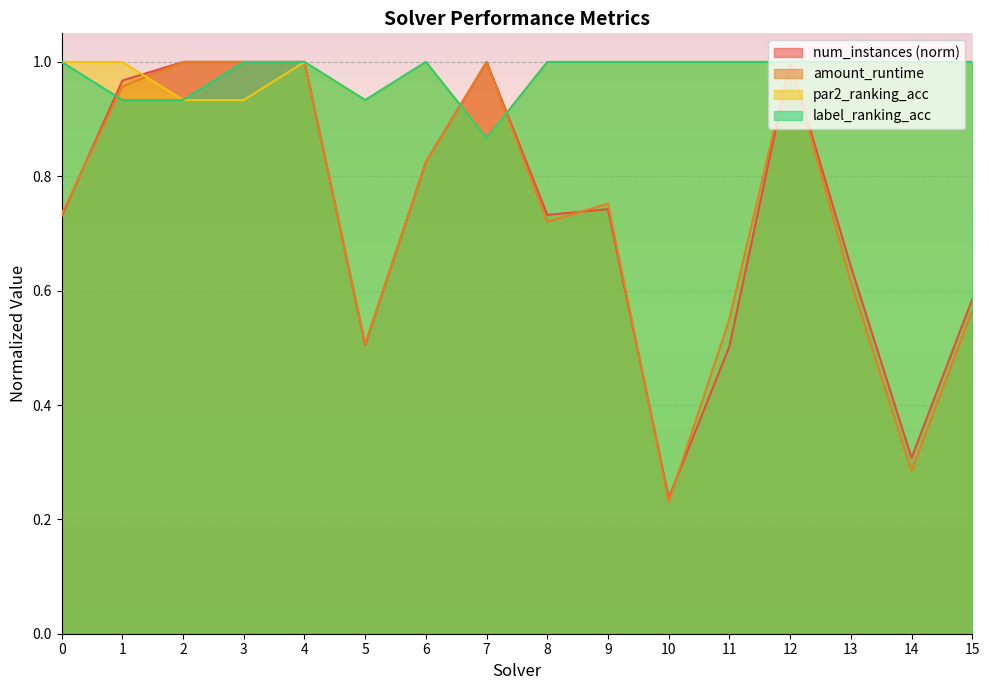

How many intersections are there between amount_runtime and label_ranking_acc?

3